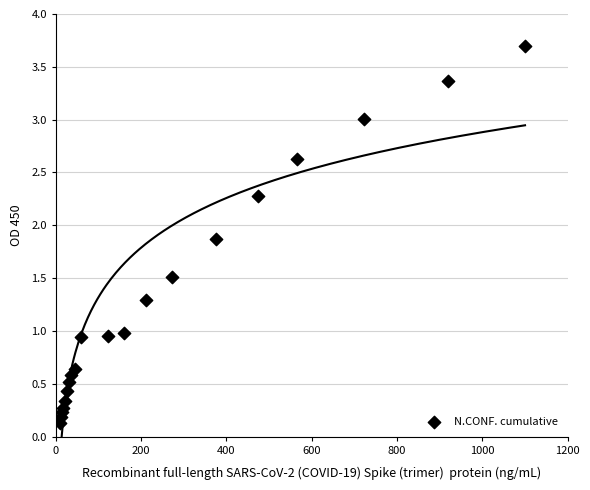

What is the range of X values (max minus min)?

1090.6